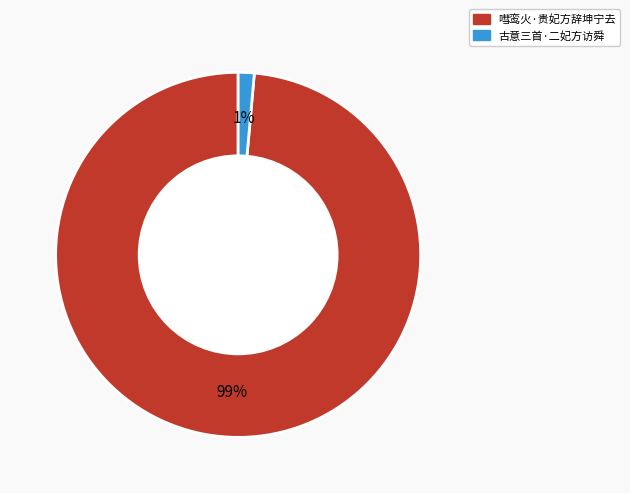

How many slices are in this pie chart?

2